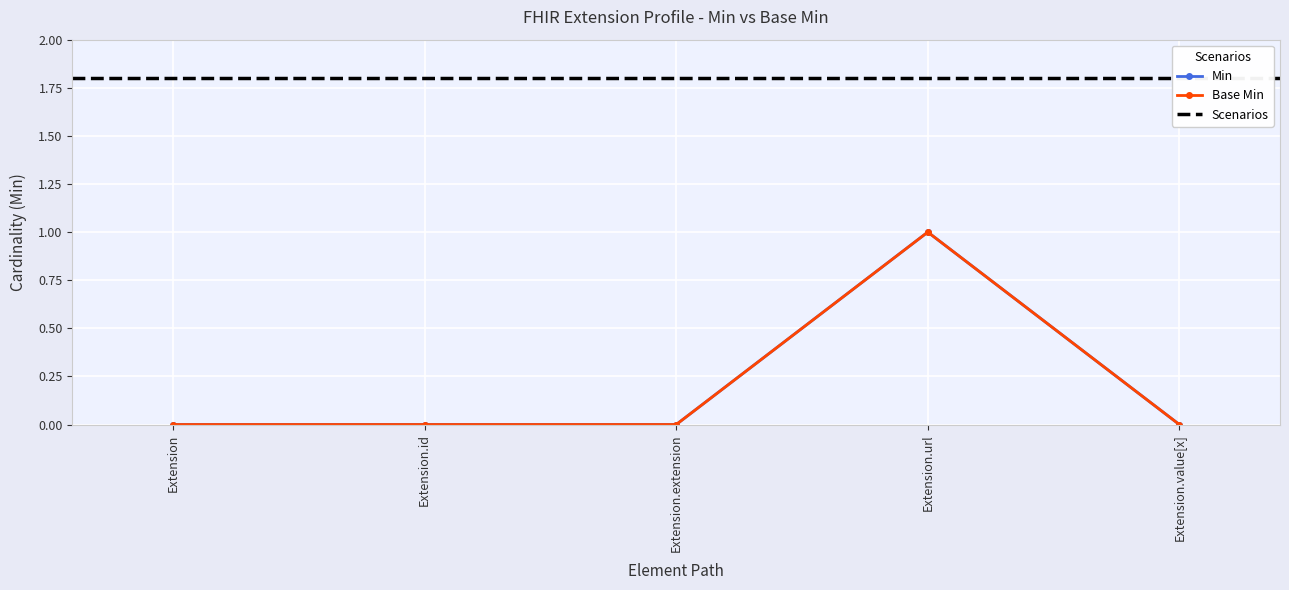

Which has a higher value, Extension.value[x] or Extension?

Extension.value[x]